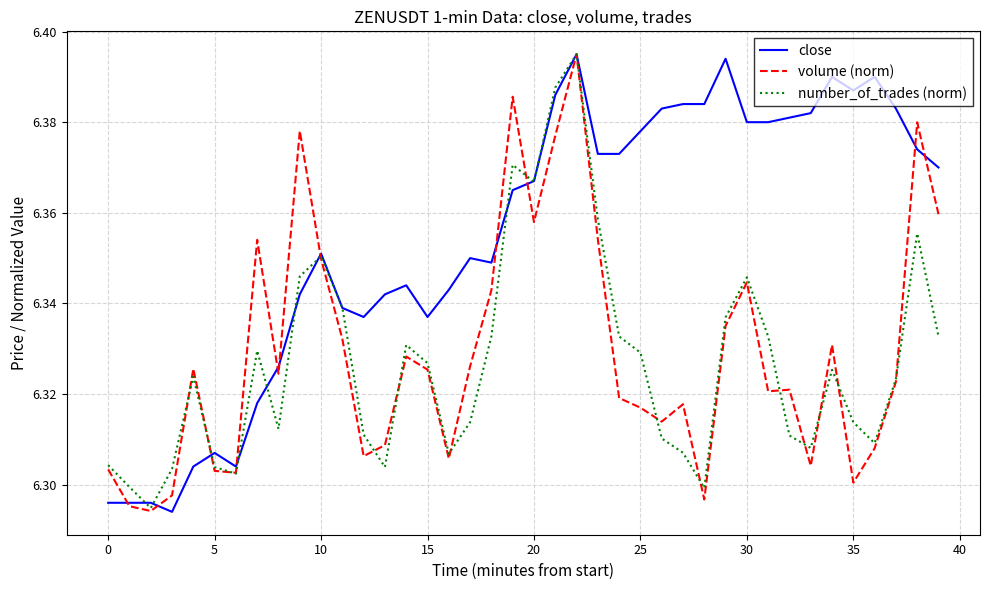

In number_of_trades (norm), how many points are lower than both neighbors (excluding endpoints)?

9